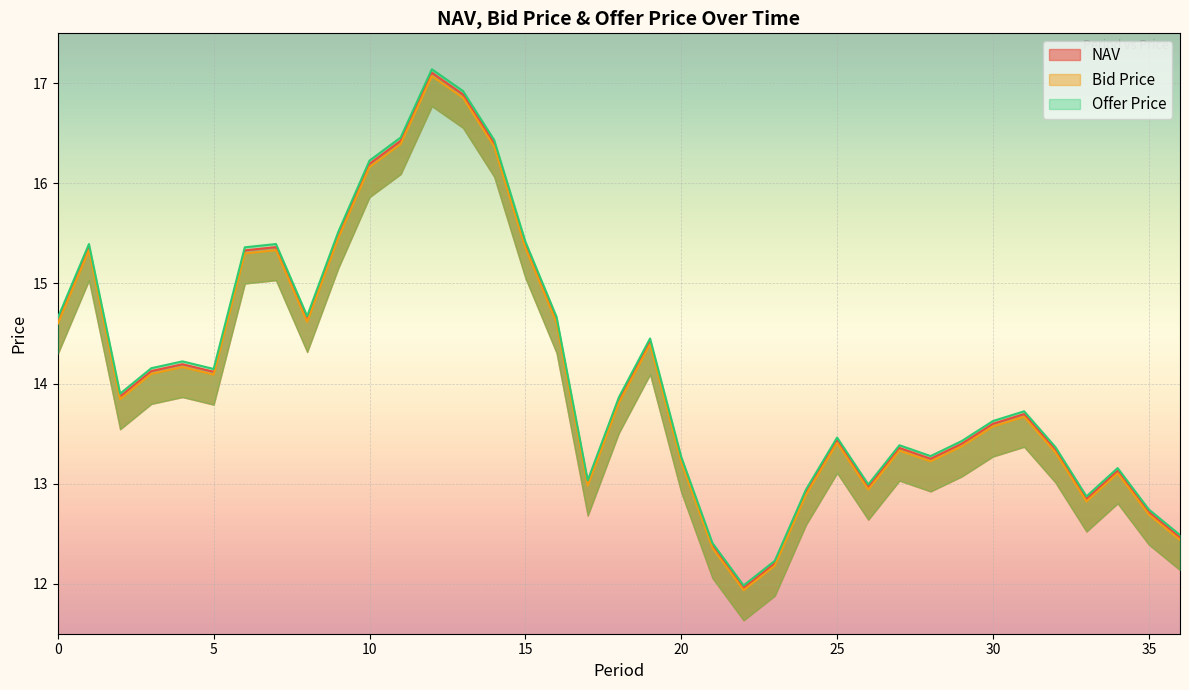

What is the value of the NAV point at the 35th from the left?

13.1